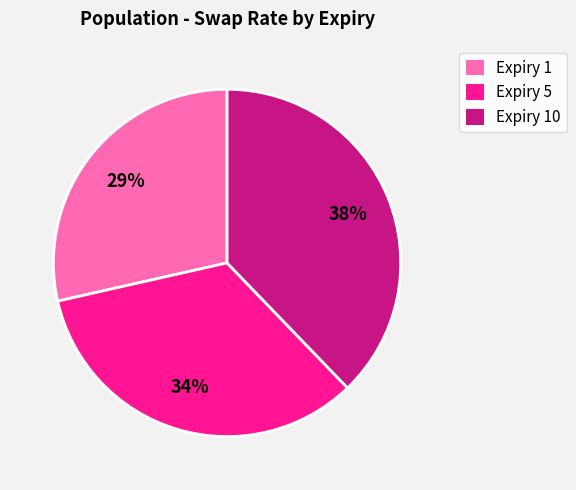

Rank the categories by value from highest to lowest.

Expiry 10, Expiry 5, Expiry 1